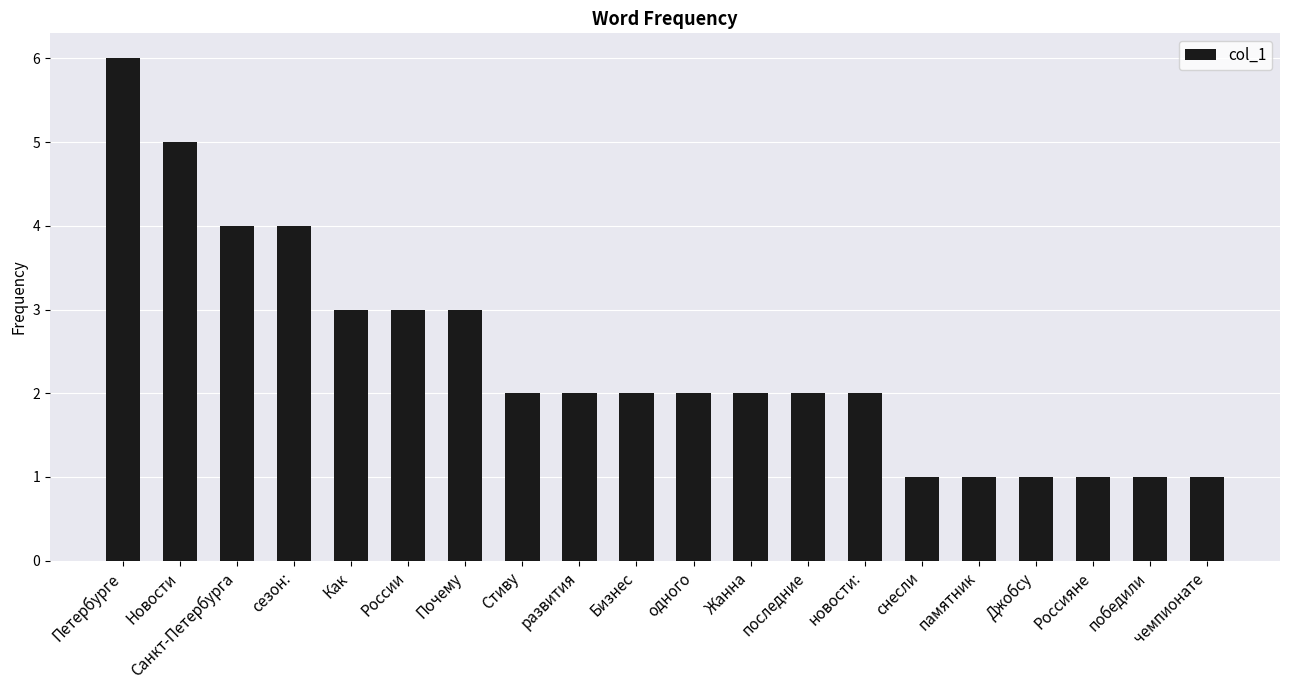

What is the ratio of the value at Как to the value at новости:?

1.5